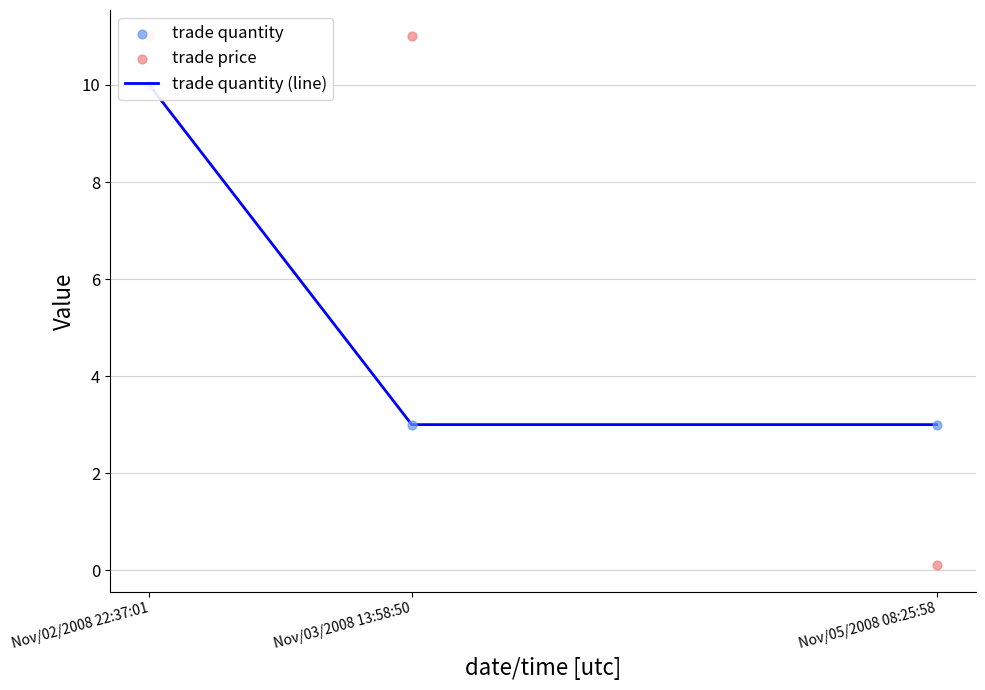

Which series reaches the minimum Y coordinate?

trade price